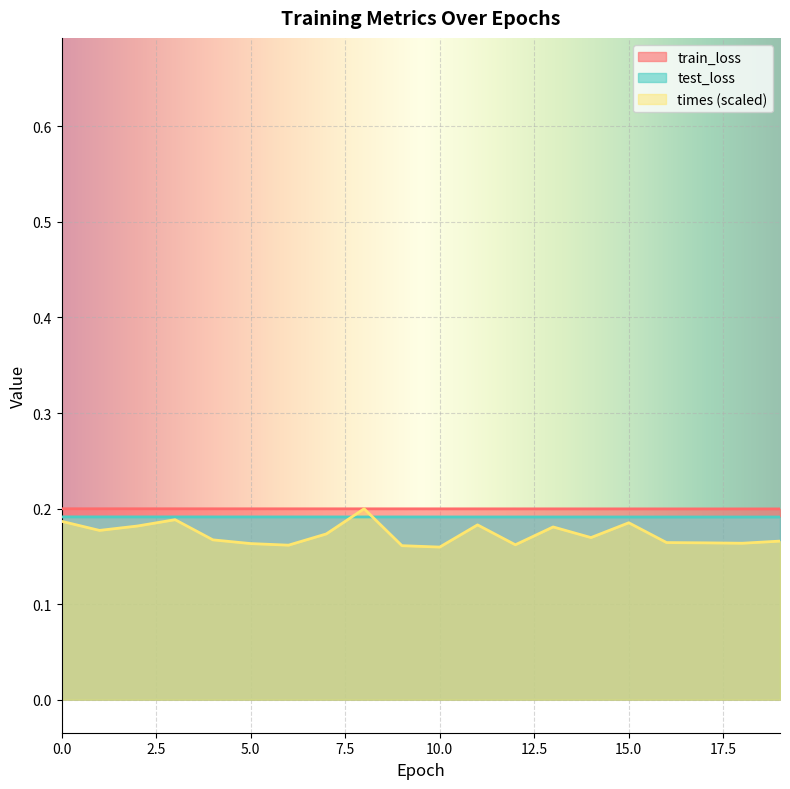

Where do times and train_loss first cross each other?

7 and 8